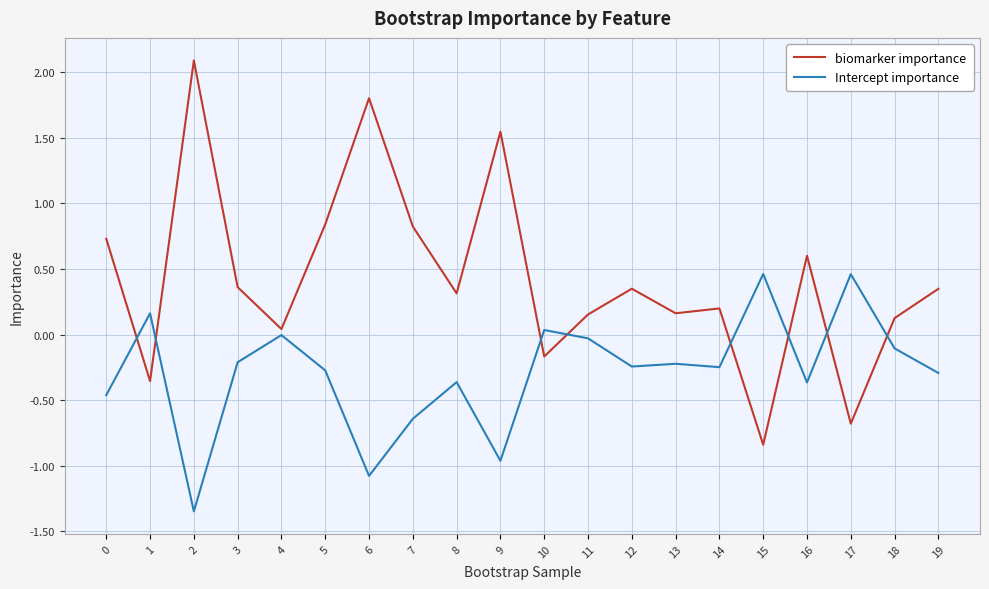

True or false: Intercept importance and biomarker importance intersect in this chart.

True